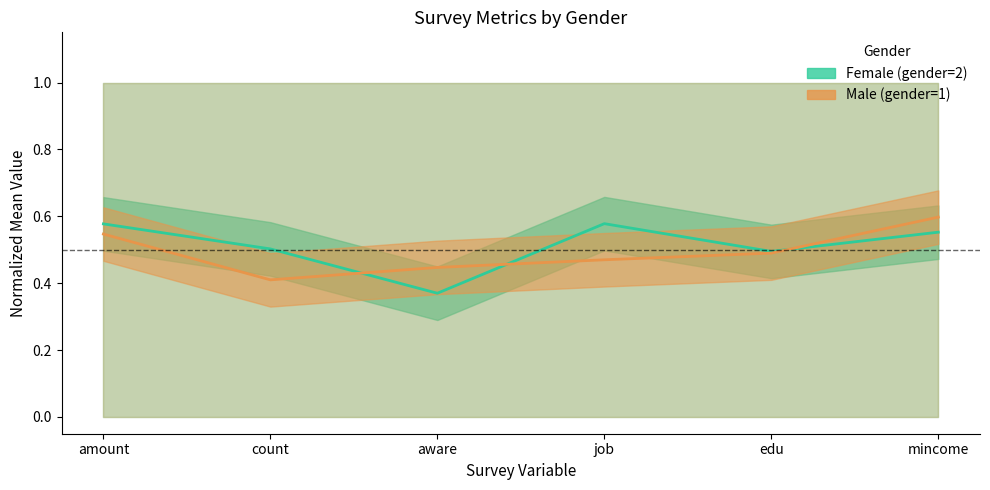

Reading left to right, what are all the values shown in this chart?

Female (gender=2): 0.6	0.5	0.4	0.6	0.5	0.6
Male (gender=1): 0.5	0.4	0.4	0.5	0.5	0.6